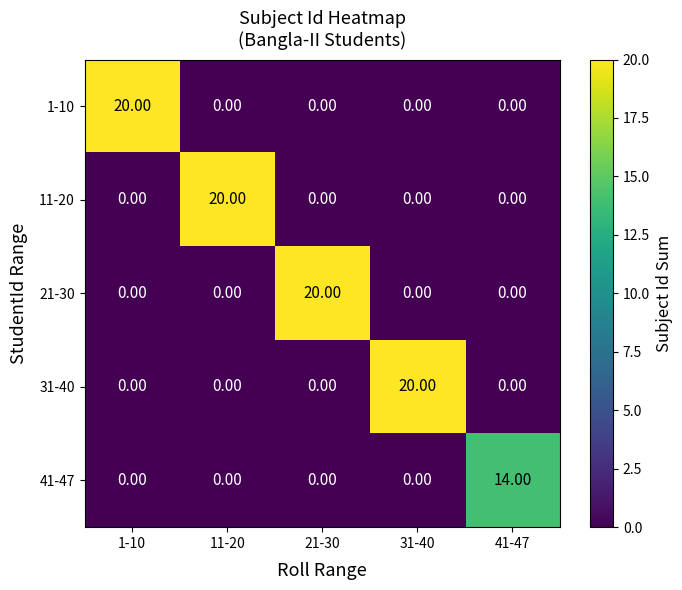

What is the sum of all 1-10 values?

20